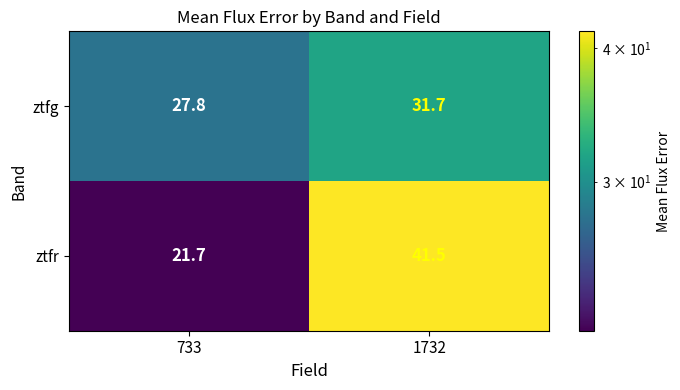

Between 733 and 1732, which series saw the biggest shift?

ztfr